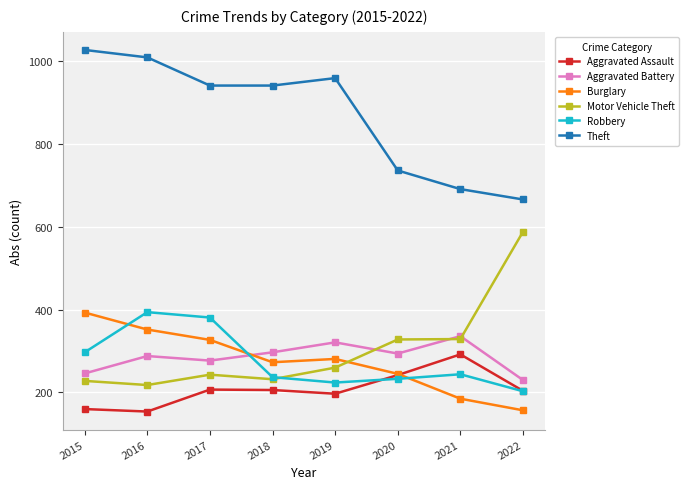

Is it true that Theft equals 959 at 2019?

True